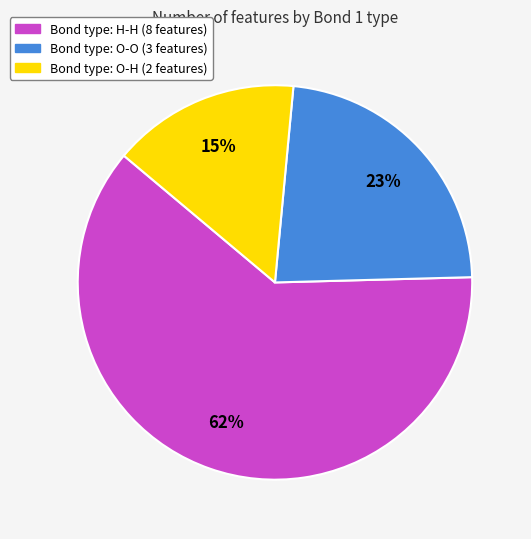

To the nearest percent, what is the average slice percentage?

33%